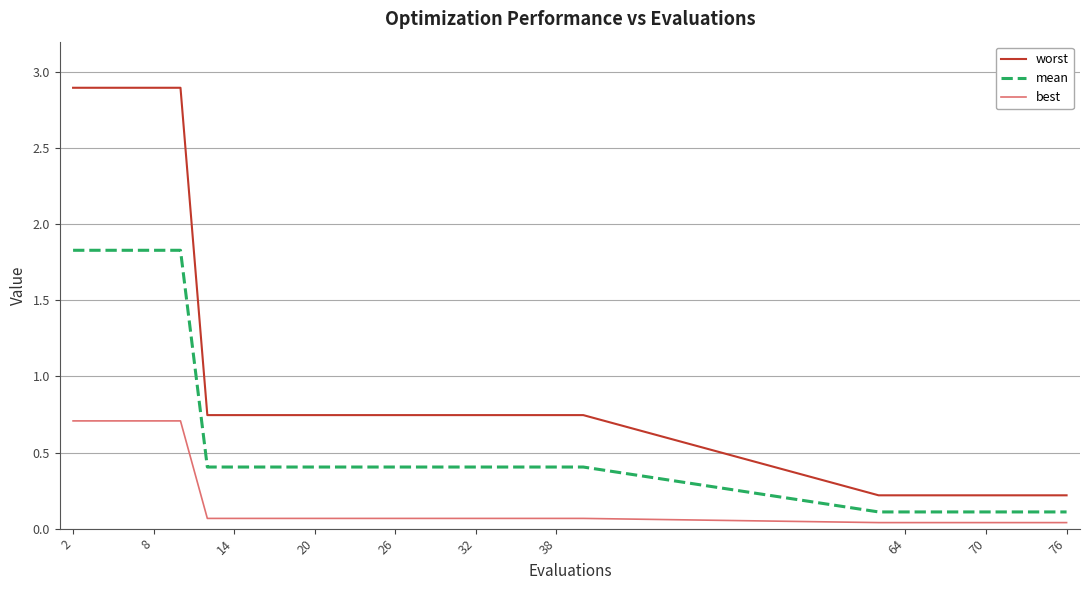

List the series in order of their peak value, lowest first.

best, mean, worst